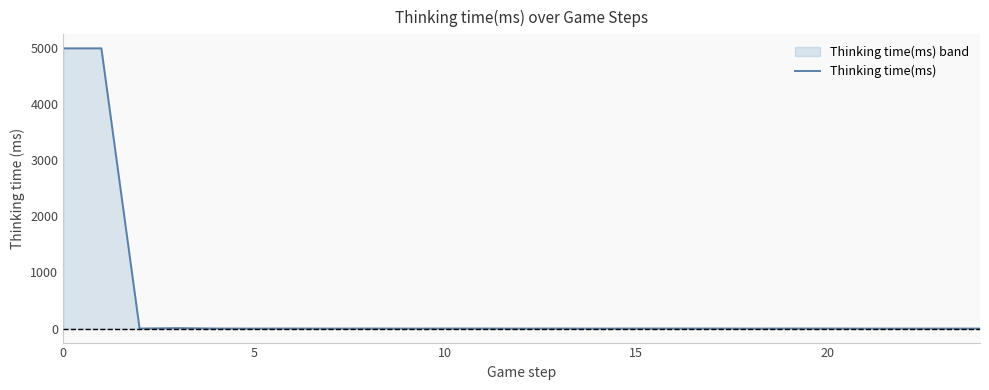

What is the difference between the maximum and minimum values?

4991